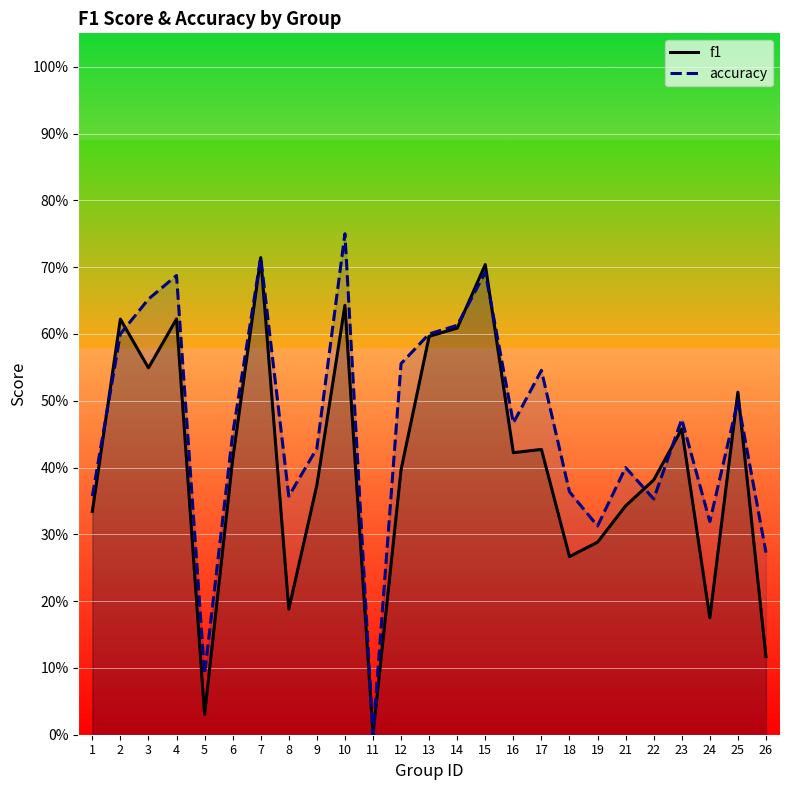

Which has a higher value, 19 or 6?

6